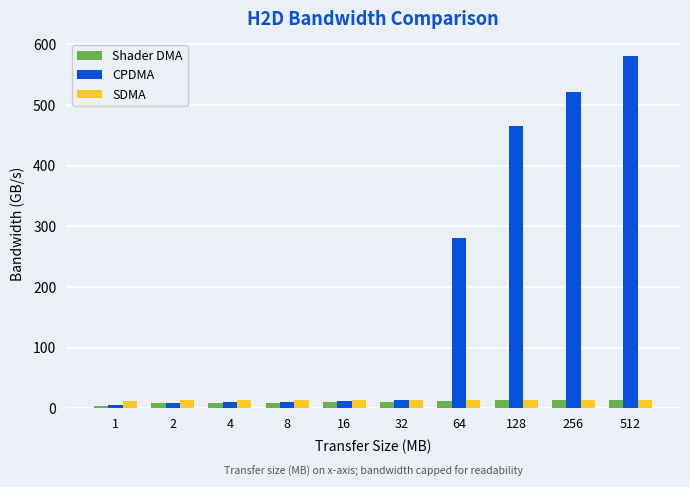

What is the maximum value for Shader DMA?

13.6